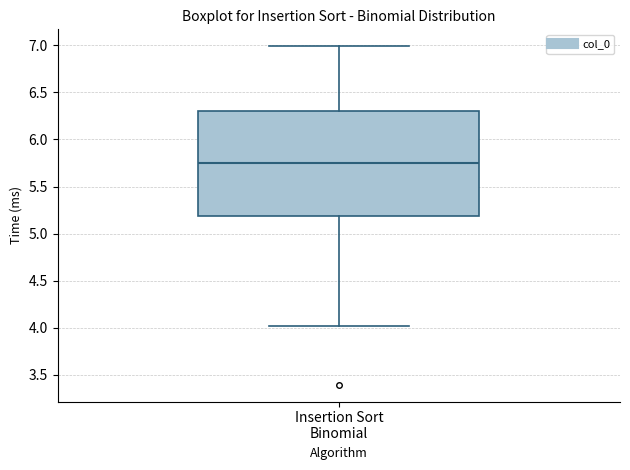

Transcribe this box plot: give where the median line is, the range the box spans, and where the two whiskers end, as read against the y-axis. The values are not printed on the chart, so give them approximately, as read against the axis.

median 5.75, box 5.20 to 6.30, whiskers 4.00 to 7.00